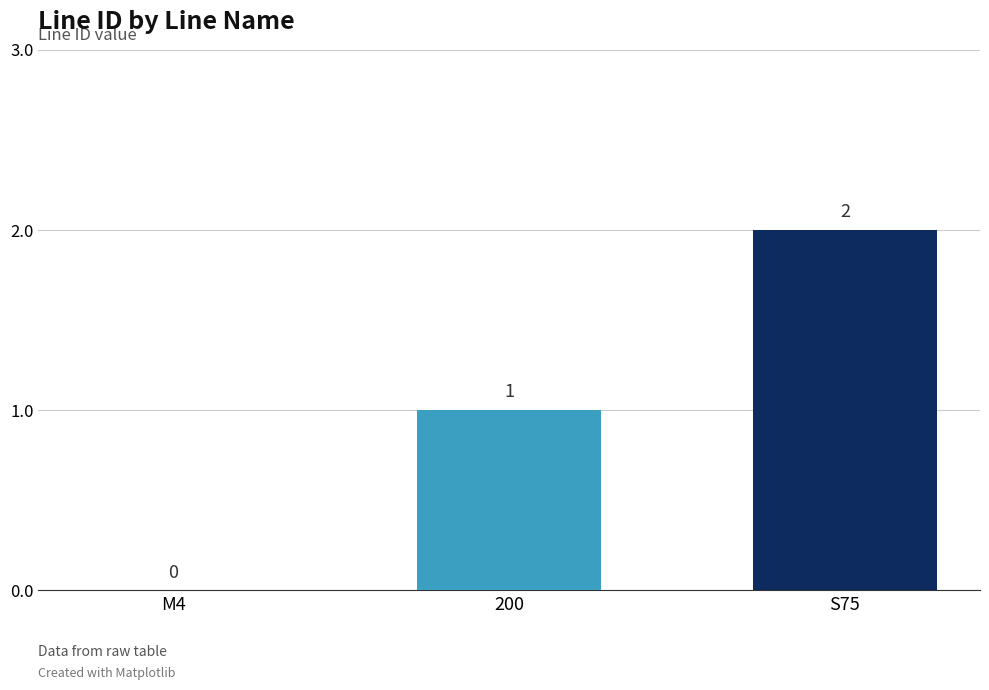

At which label is the value closest to 1?

200